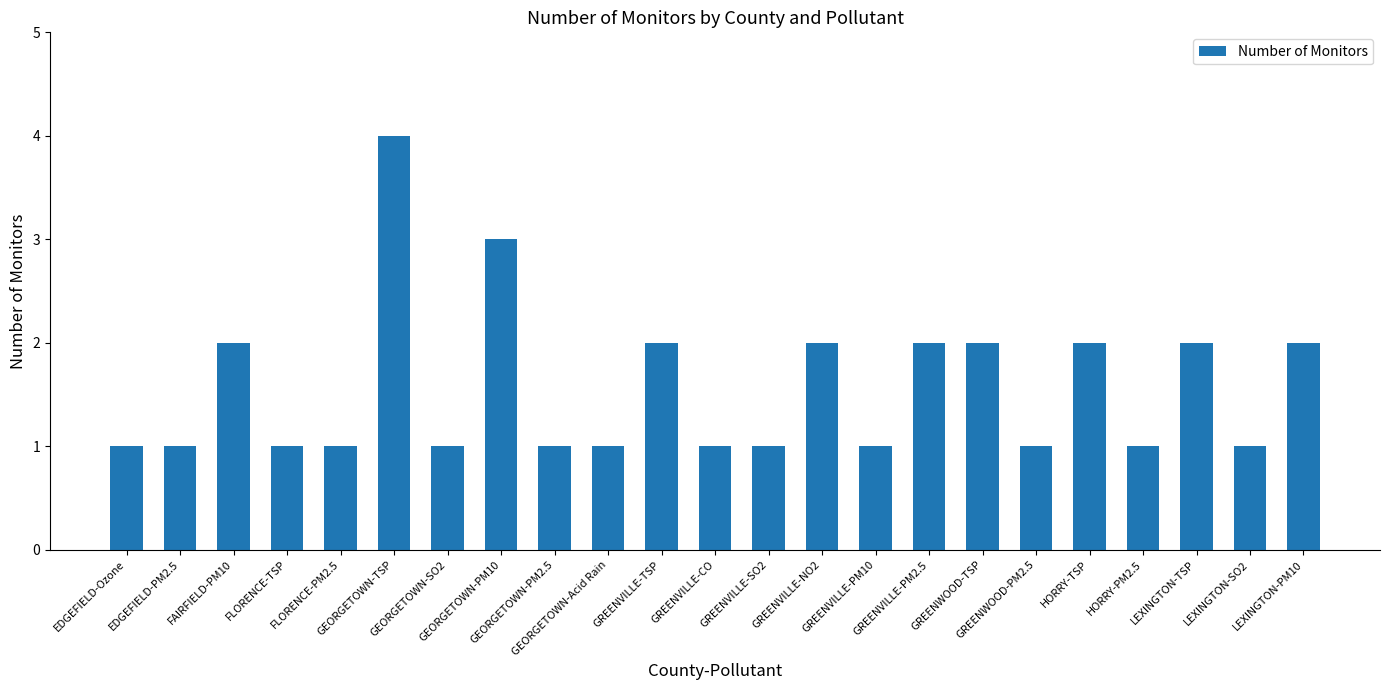

What is the value of the 1st bar from the left?

1